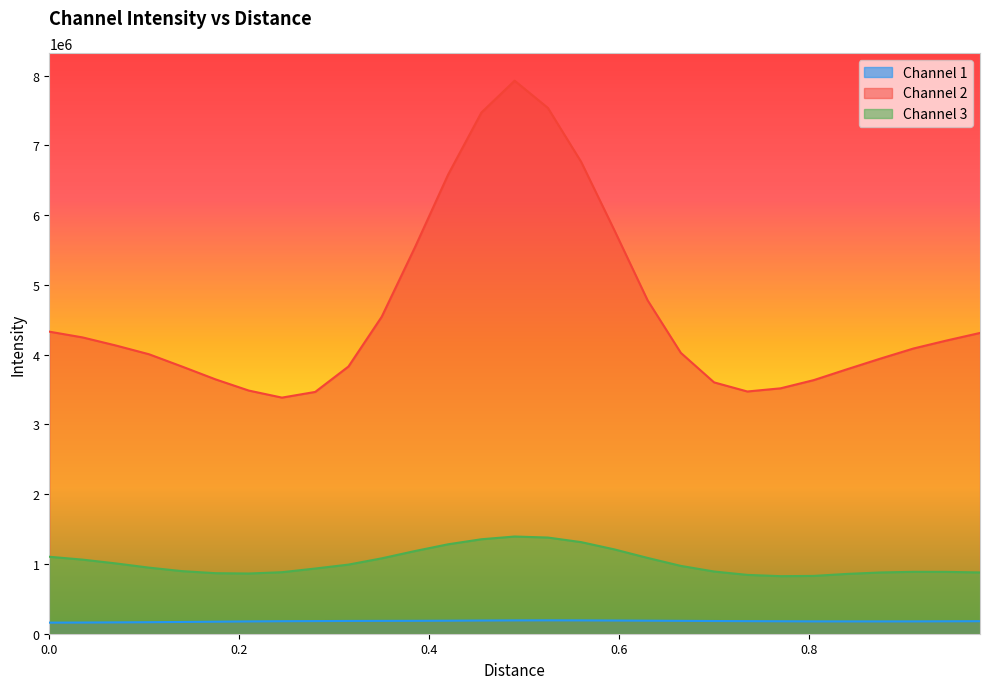

What is the maximum value shown in the chart?

7927502.8